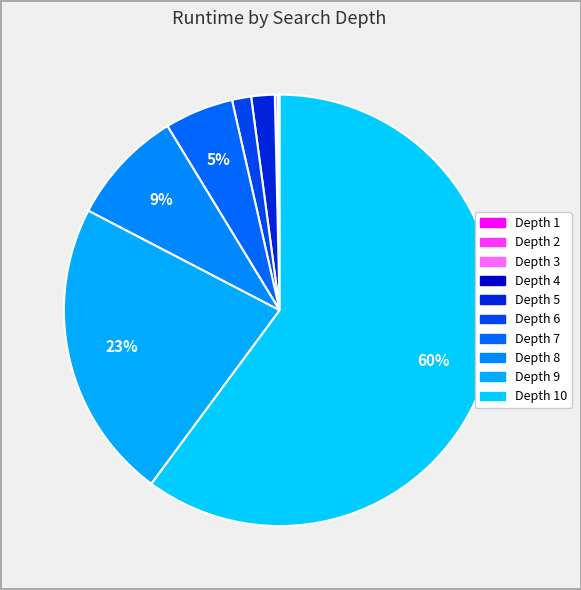

How many segments does this pie chart have?

10